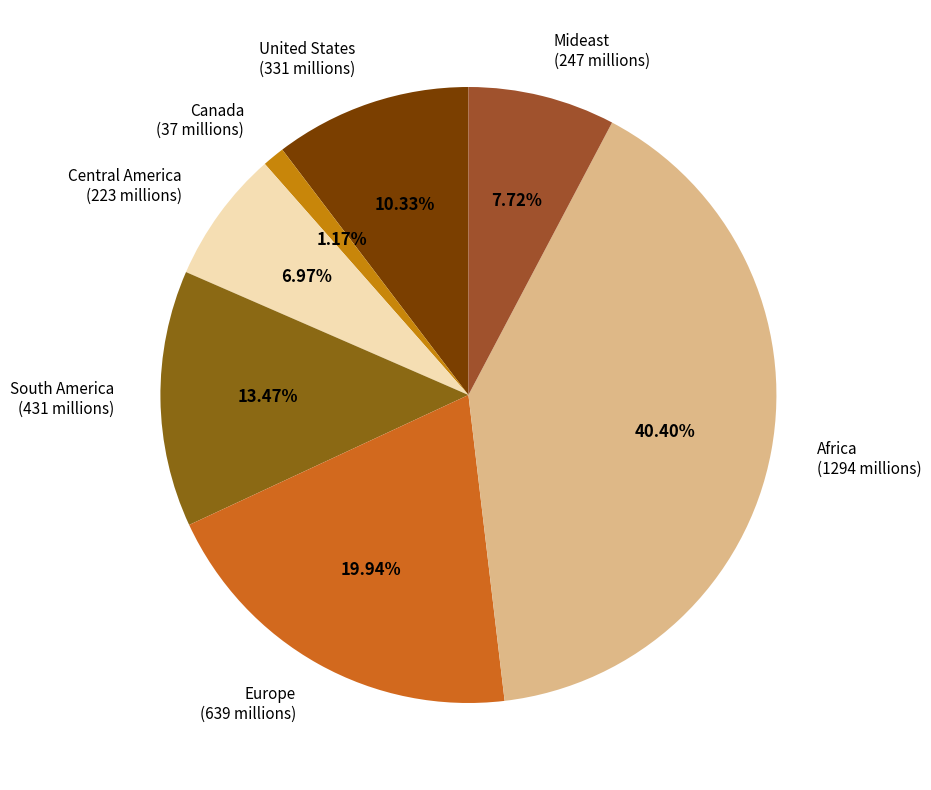

To the nearest percent, what is the average slice percentage?

14%